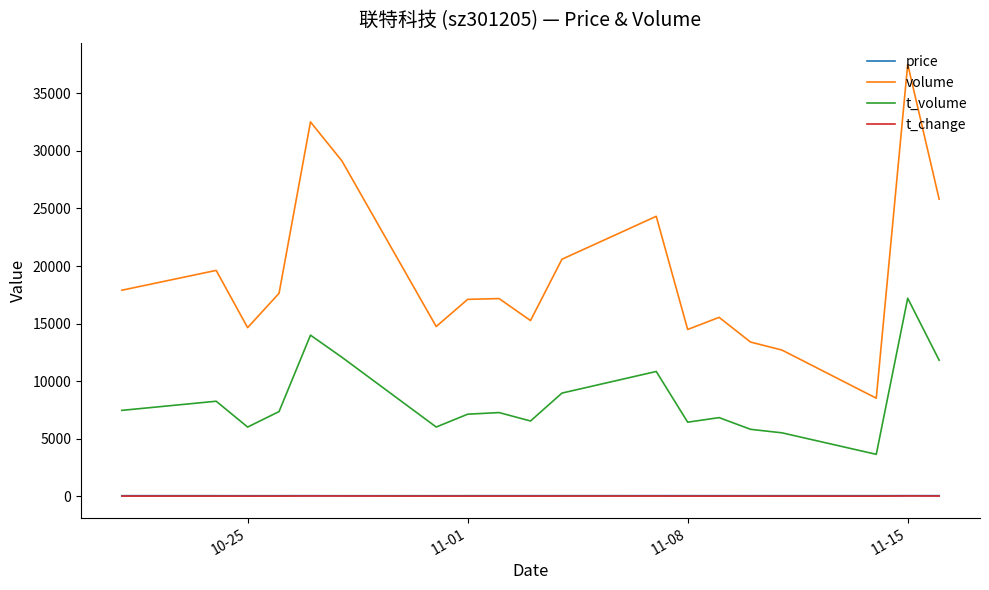

Count the number of categories in the chart.

19